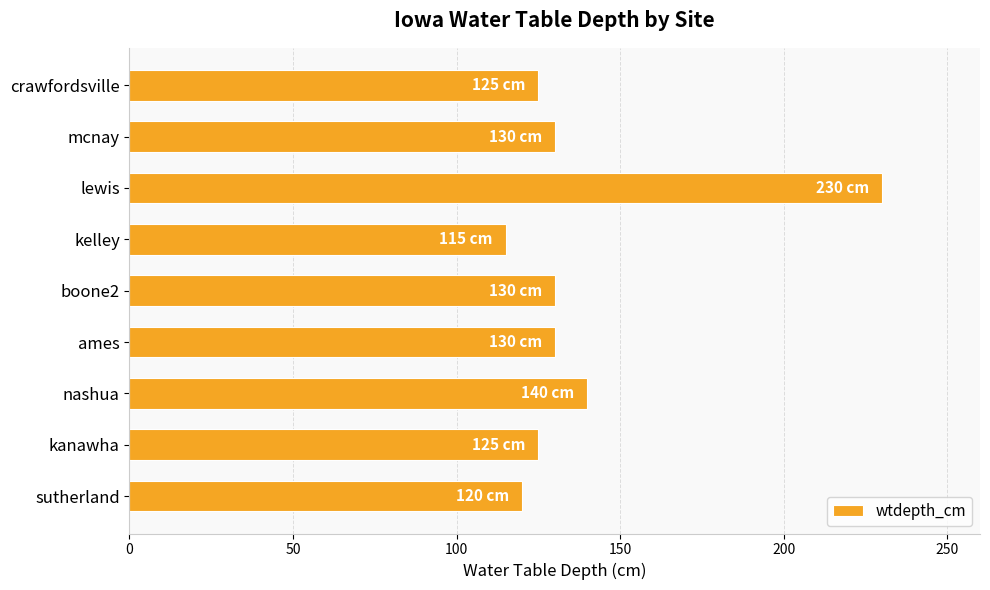

Reading bottom to top, transcribe all the data shown in this chart.

sutherland=120	kanawha=125	nashua=140	ames=130	boone2=130	kelley=115	lewis=230	mcnay=130	crawfordsville=125